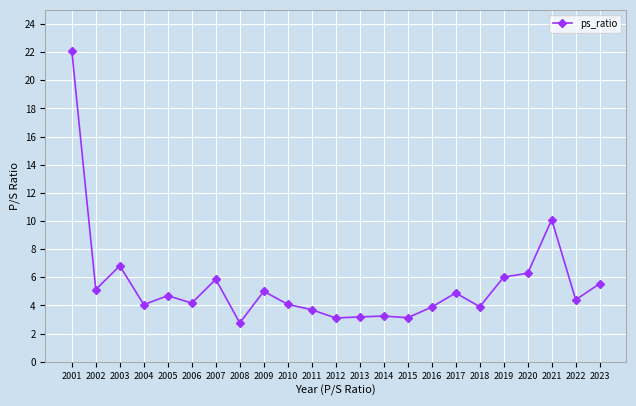

What is the change in value from 2014 to 2019?

+2.8